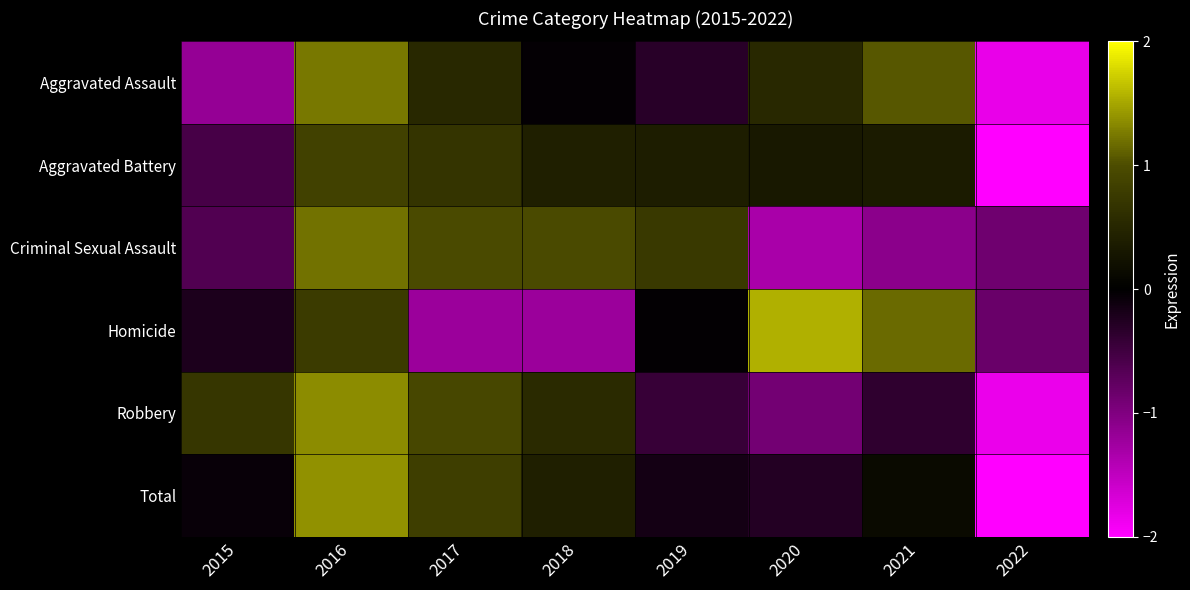

At which category does the chart reach its peak across all series?

2020